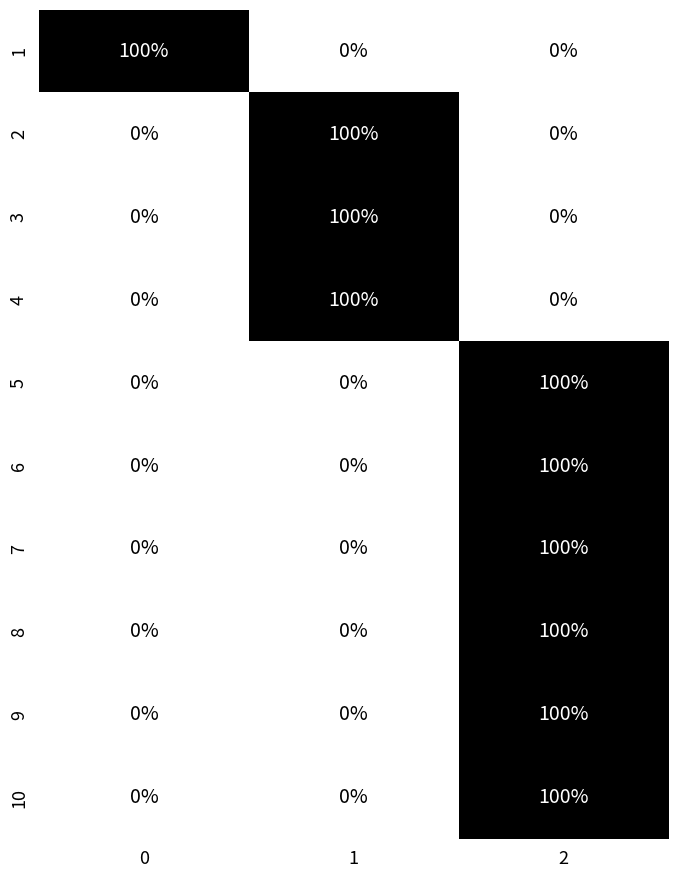

What is the sum of all 1 values?

100